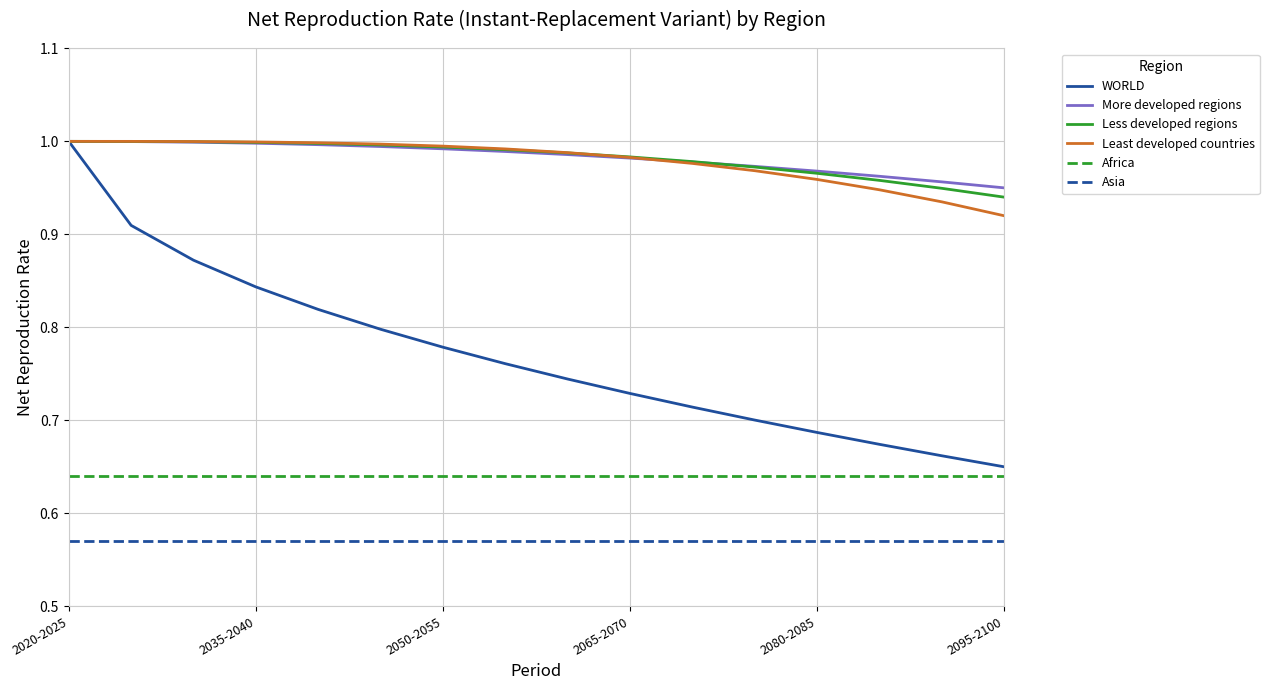

True or false: Asia and WORLD intersect in this chart.

False